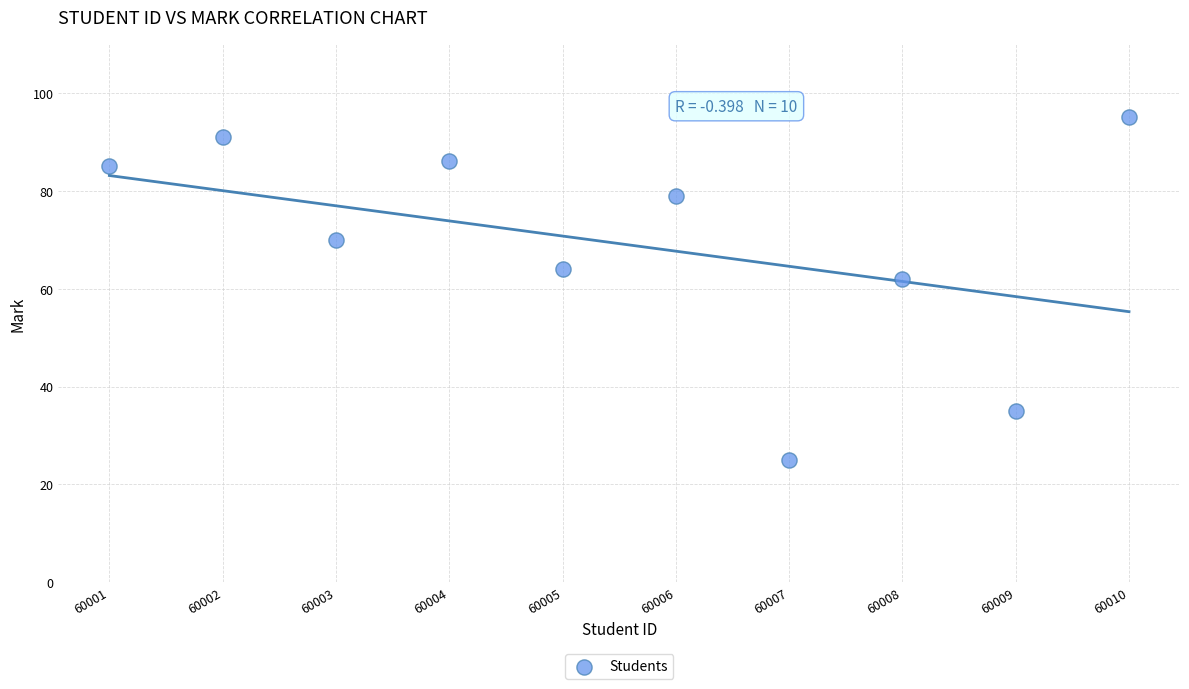

What Y value in the scatter plot is closest to 60?

62